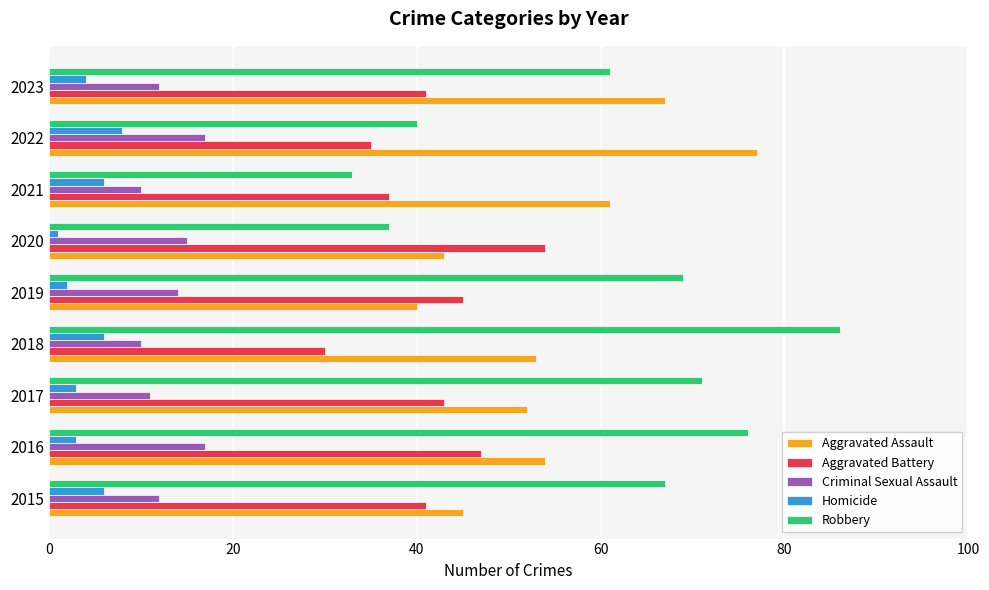

Which series has the widest spread of values?

Robbery